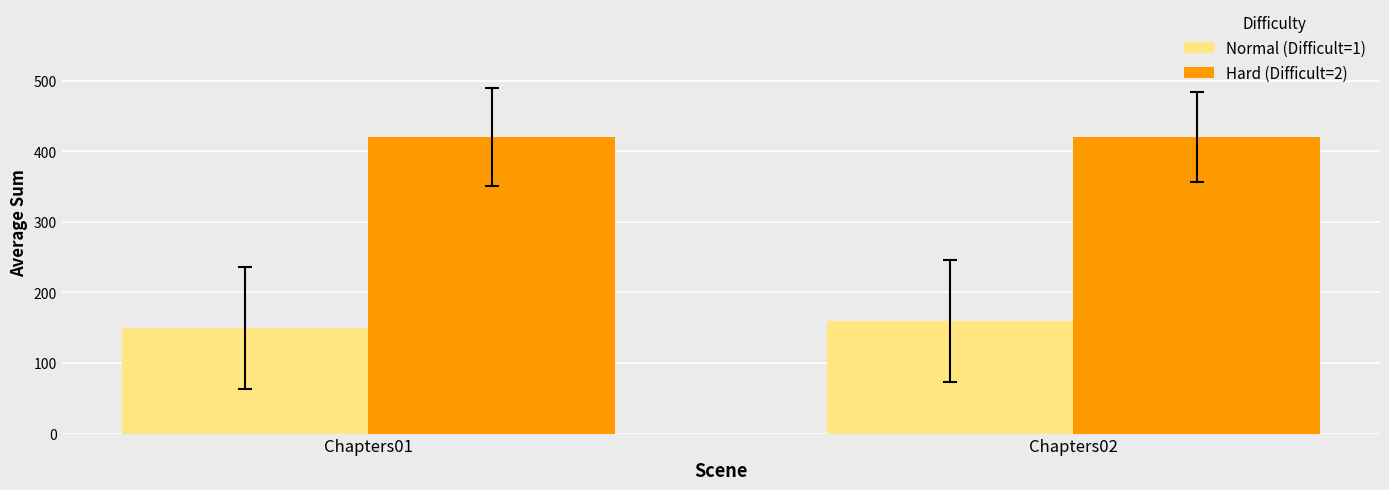

Which series has the largest total across all categories?

Hard (Difficult=2)